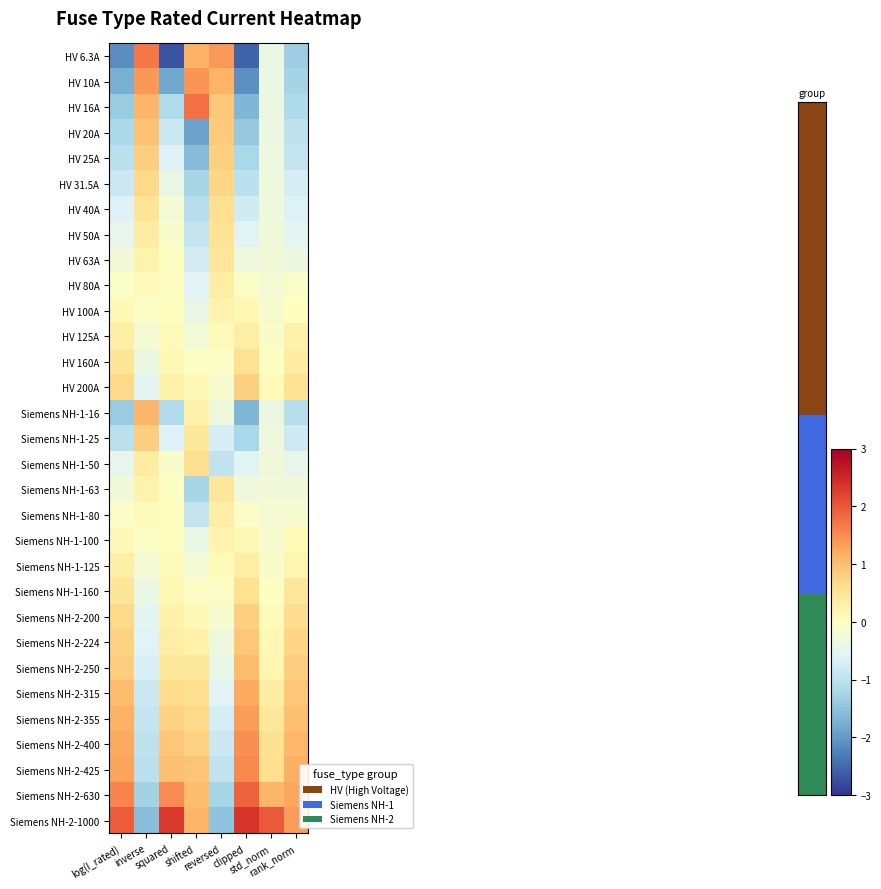

Which has a higher value, inverse or std_norm?

inverse